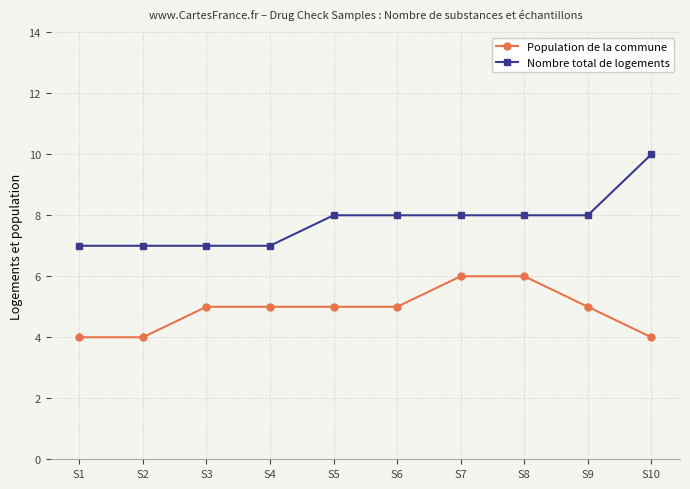

Is it true that Nombre total de logements equals 3 at S9?

False